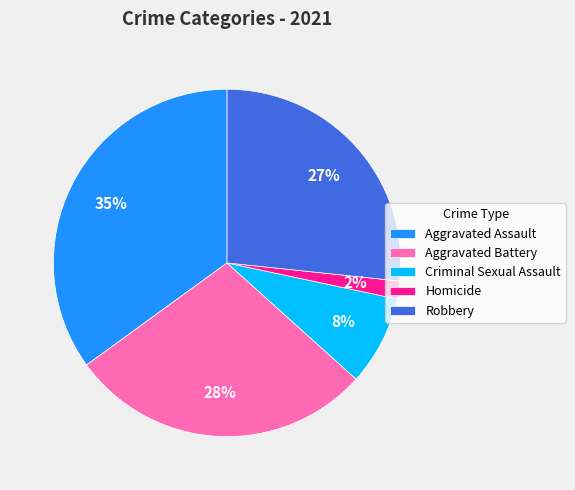

Which has a higher value, Homicide or Aggravated Assault?

Aggravated Assault